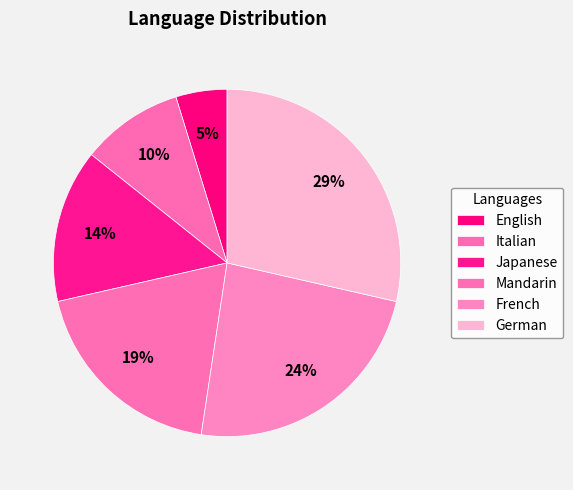

True or false: German accounts for 29% of the total.

True